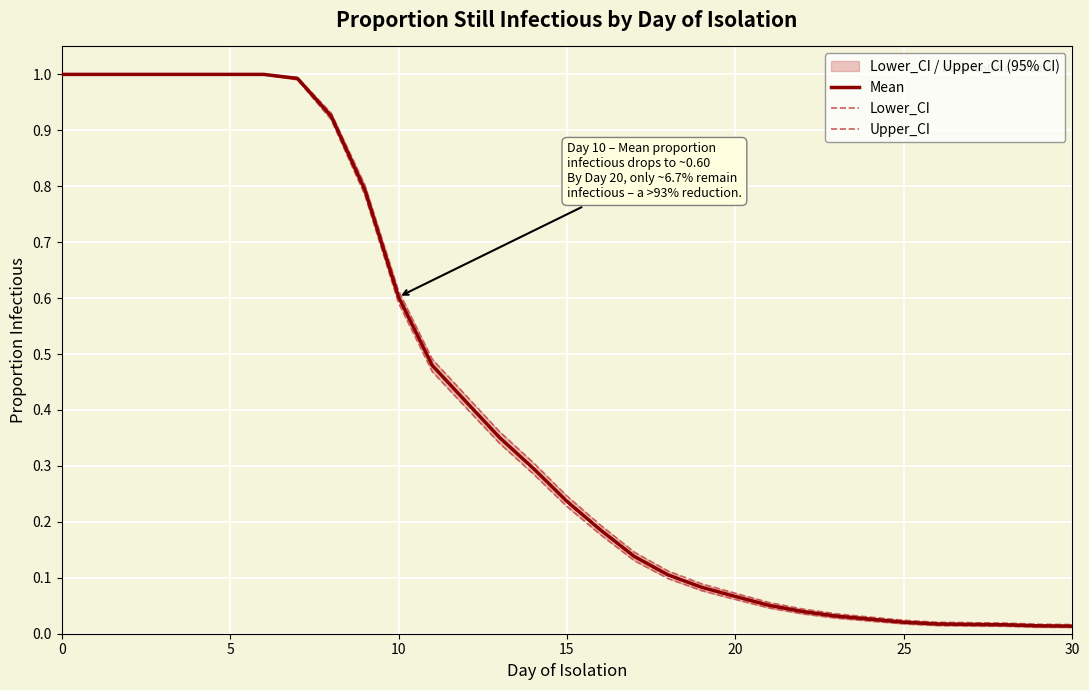

At 14, list the series in order from largest to smallest.

Upper_CI, Mean, Lower_CI